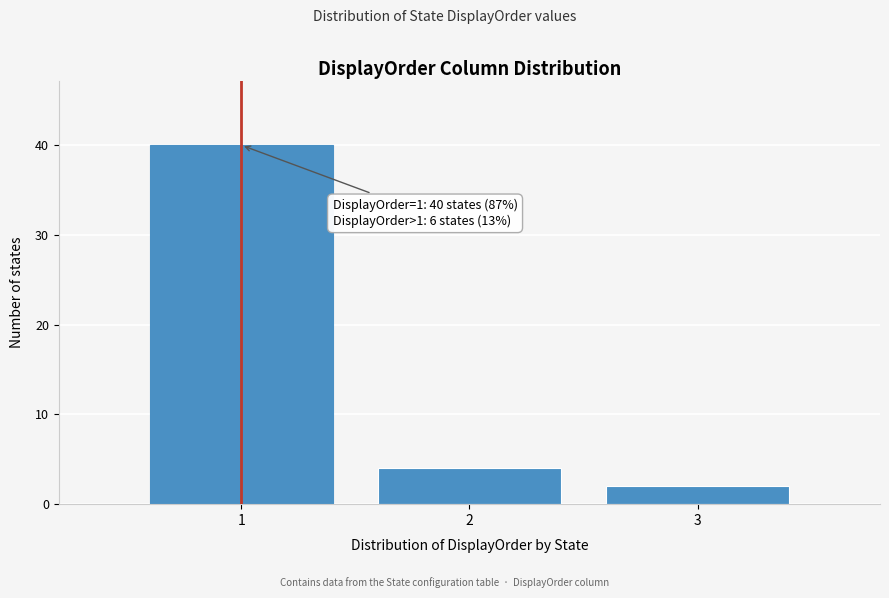

Reading right to left, extract all data points from this chart.

3=2	2=4	1=40